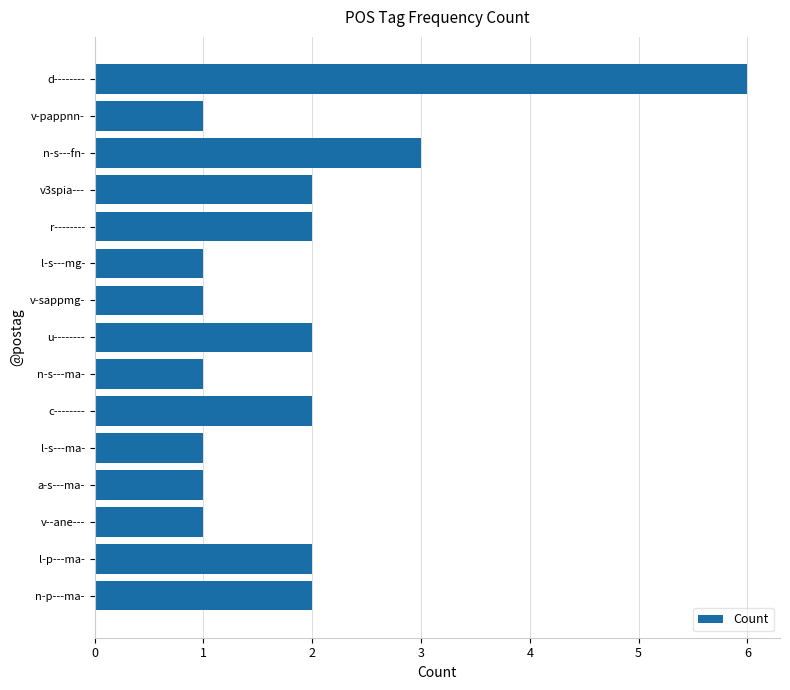

Reading bottom to top, what are all the values shown in this chart?

n-p---ma-=2	l-p---ma-=2	v--ane---=1	a-s---ma-=1	l-s---ma-=1	c--------=2	n-s---ma-=1	u--------=2	v-sappmg-=1	l-s---mg-=1	r--------=2	v3spia---=2	n-s---fn-=3	v-pappnn-=1	d--------=6